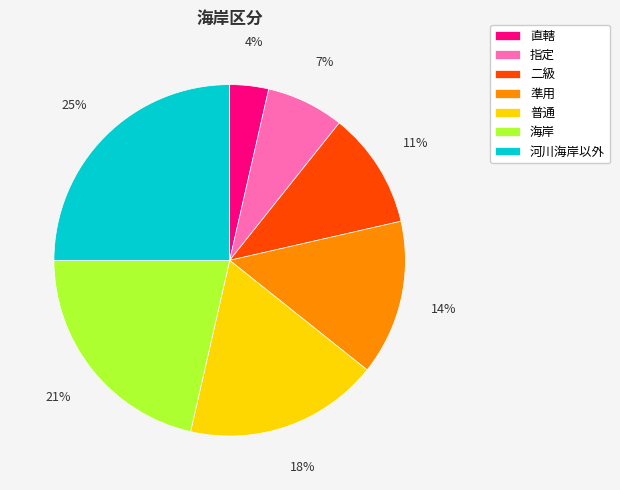

Is the sum of 海岸 and 指定 greater than half?

No